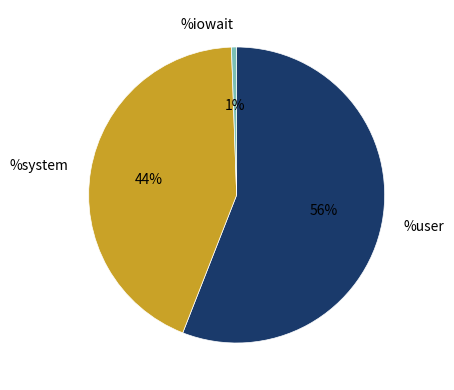

Between %iowait and %user, which is larger?

%user